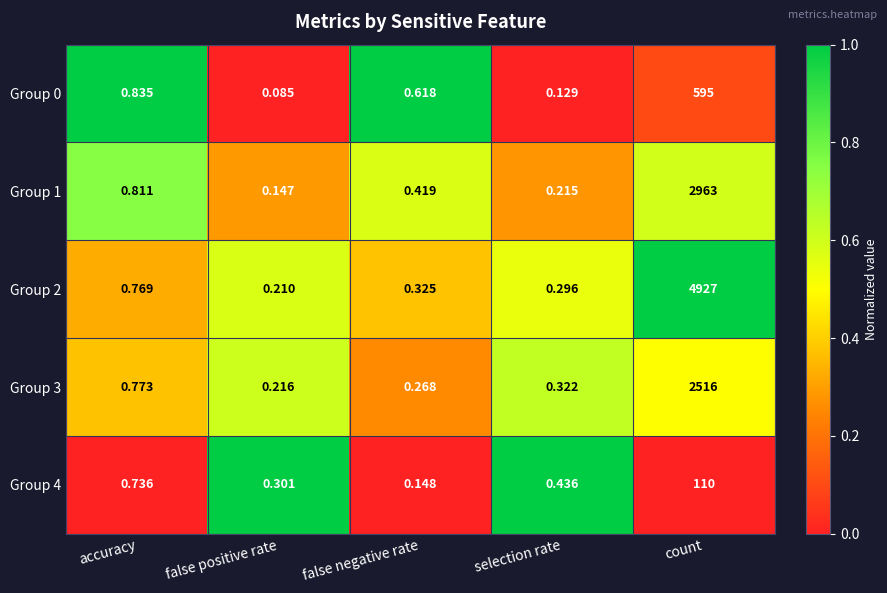

At which category does the chart reach its minimum across all series?

false positive rate